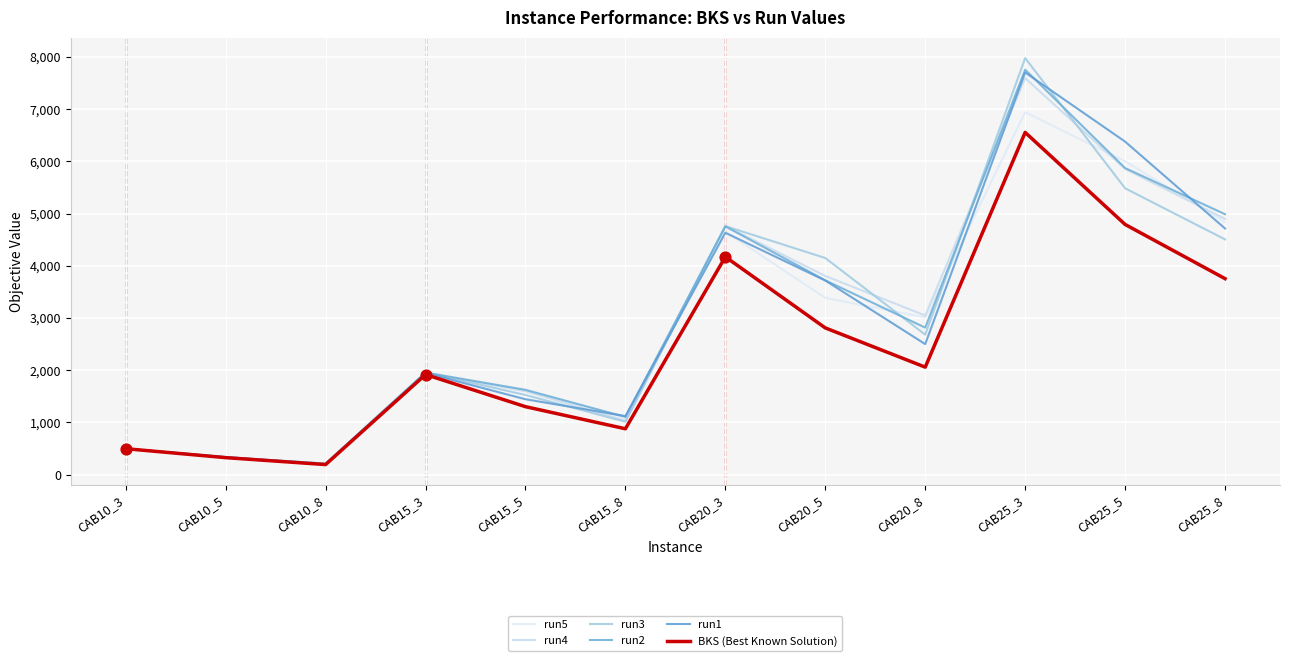

Is the value of run4 at CAB20_3 greater than the value of run2 at CAB10_5?

Yes